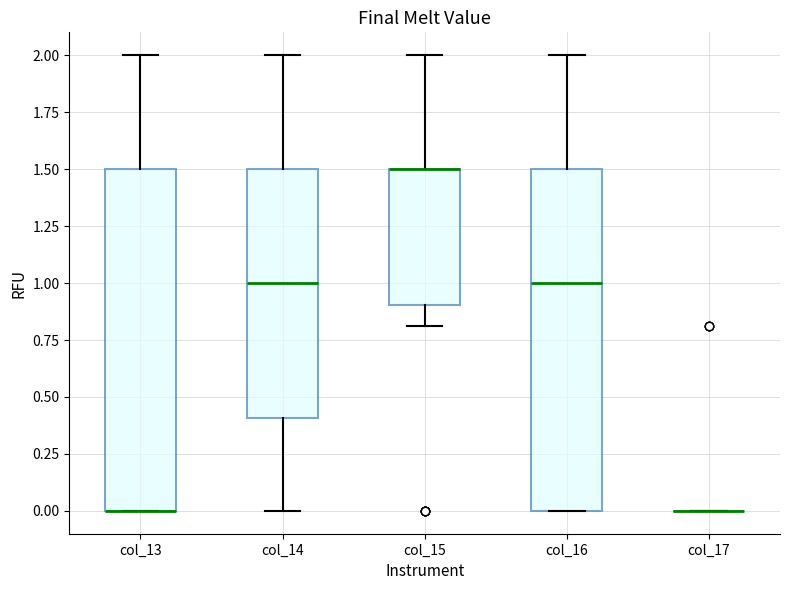

Reading left to right, transcribe this box plot: for each box, give where its median line is, the range the box spans, and where its two whiskers end, as read against the y-axis. The values are not printed on the chart, so give them approximately, as read against the axis.

col_13: median 0.0 (drawn on the box's lower edge), box 0.0 to 1.5, whiskers 0.0 to 2.0
col_14: median 1.0, box 0.4 to 1.5, whiskers 0.0 to 2.0
col_15: median 1.5 (drawn on the box's upper edge), box 0.9 to 1.5, whiskers 0.8 to 2.0
col_16: median 1.0, box 0.0 to 1.5, whiskers 0.0 to 2.0
col_17: box collapsed to a line at 0.0, whiskers 0.0 to 0.0